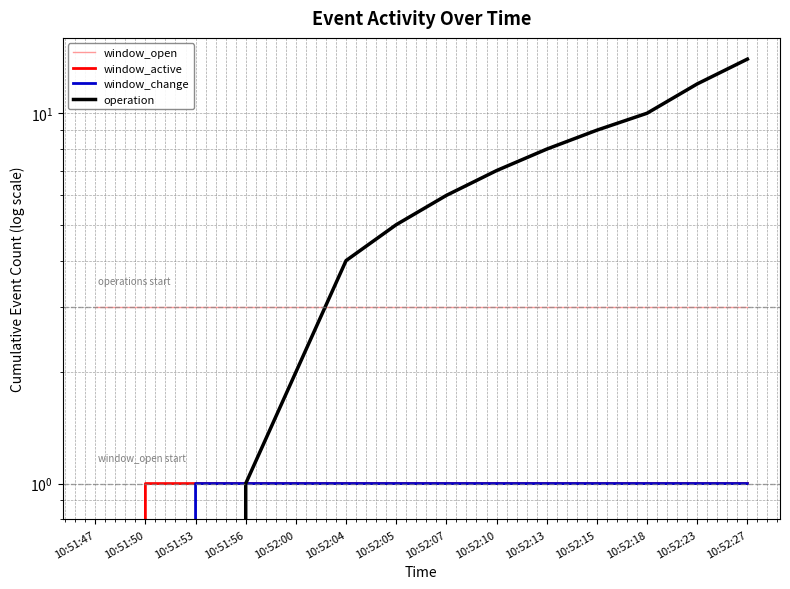

What is the label of the 9th point from the right?

10:52:04